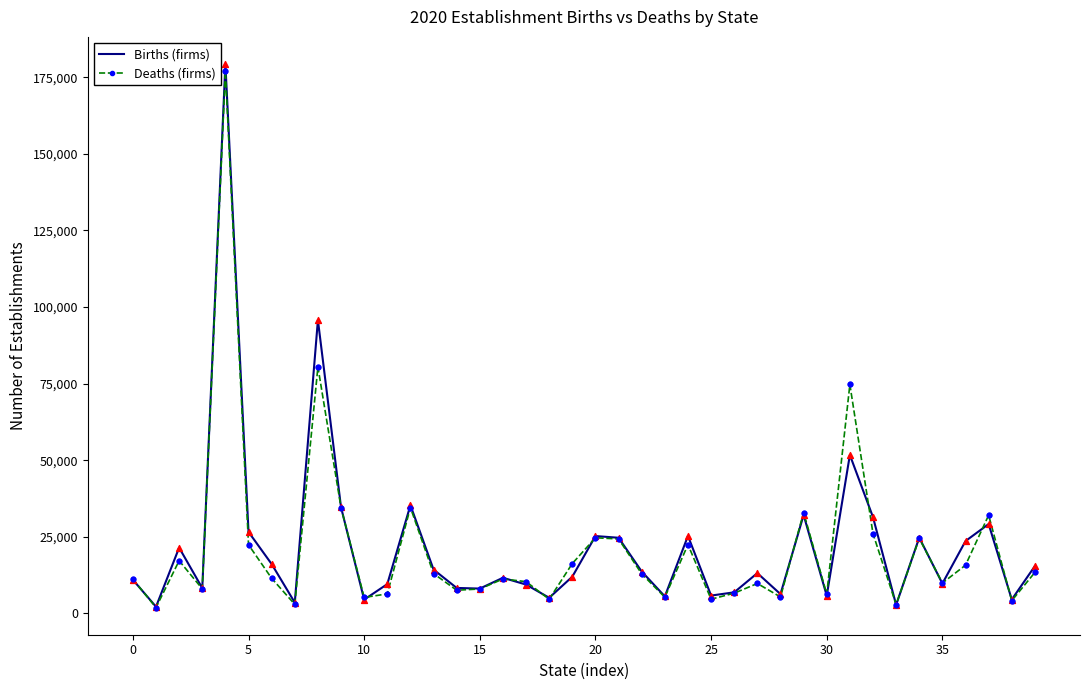

Which series has the widest spread of values?

Births (firms)